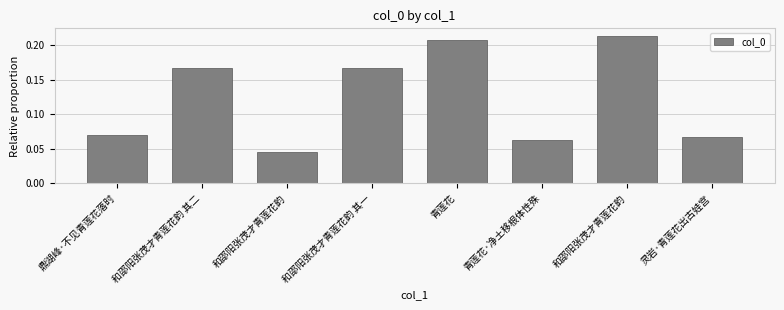

What is the sum of the values at 和邵阳张茂才青莲花韵 其二 and 灵岩·青莲花出古娃宫?

0.2